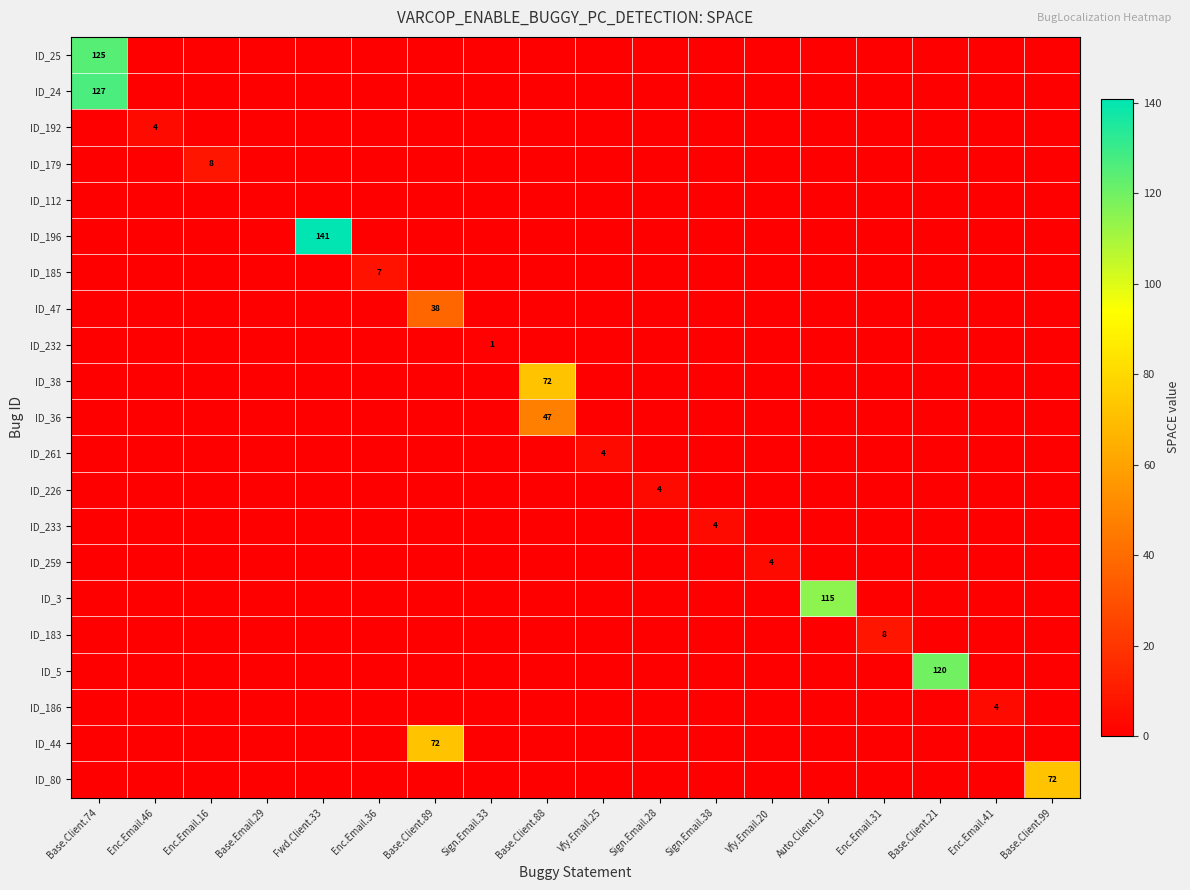

Is it true that ID_3 equals -79 at Enc.Email.36?

False